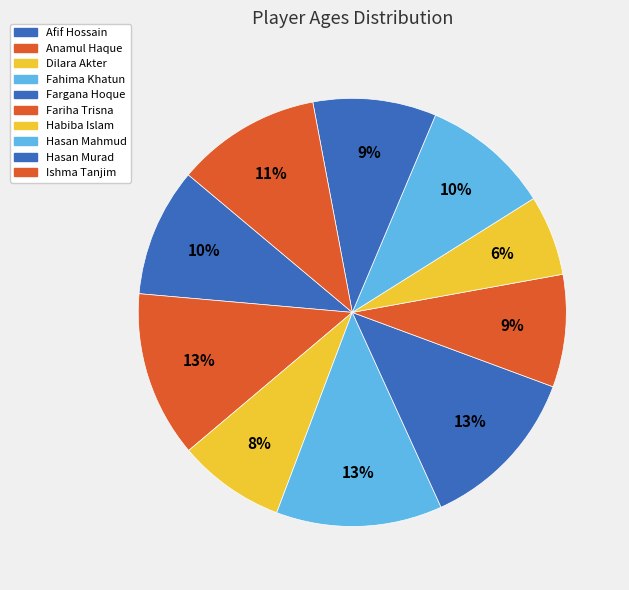

What portion of the pie excludes Fahima Khatun?

87.4%